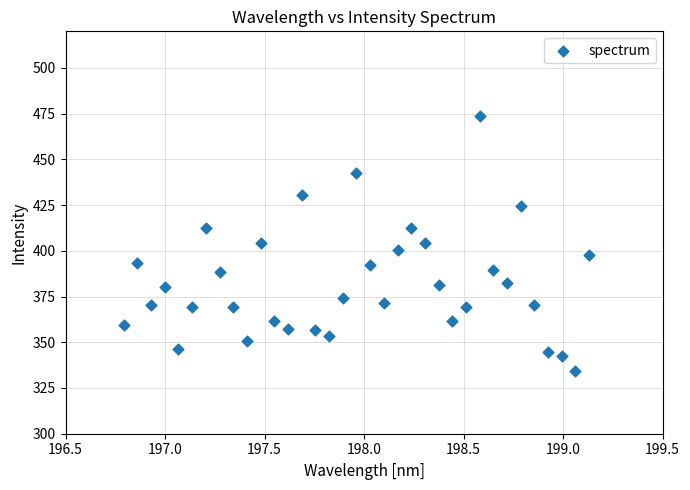

What is the range of X values (max minus min)?

2.3